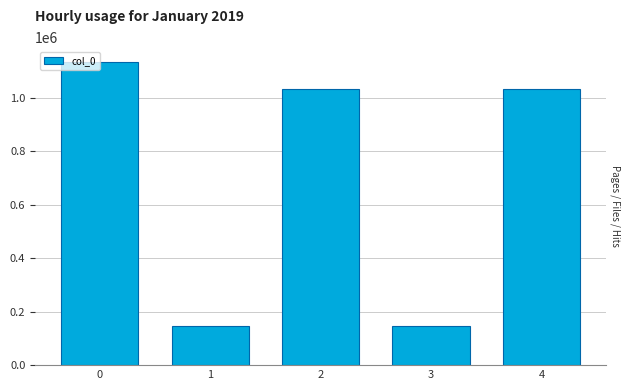

What is the average value?

698916